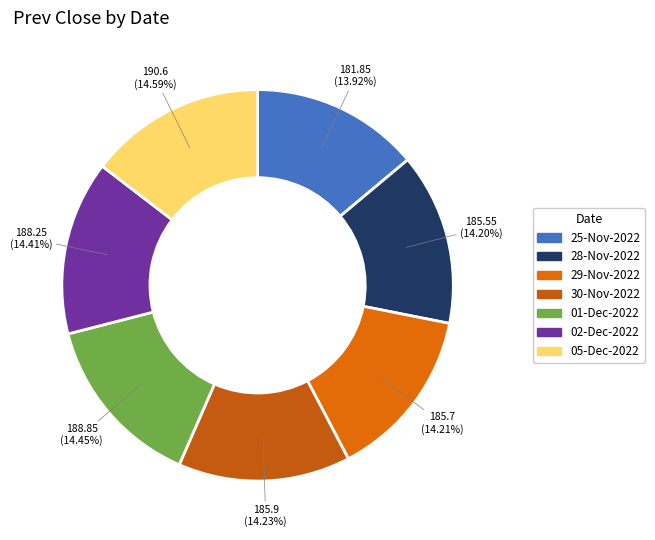

Count the number of slices in the pie.

7